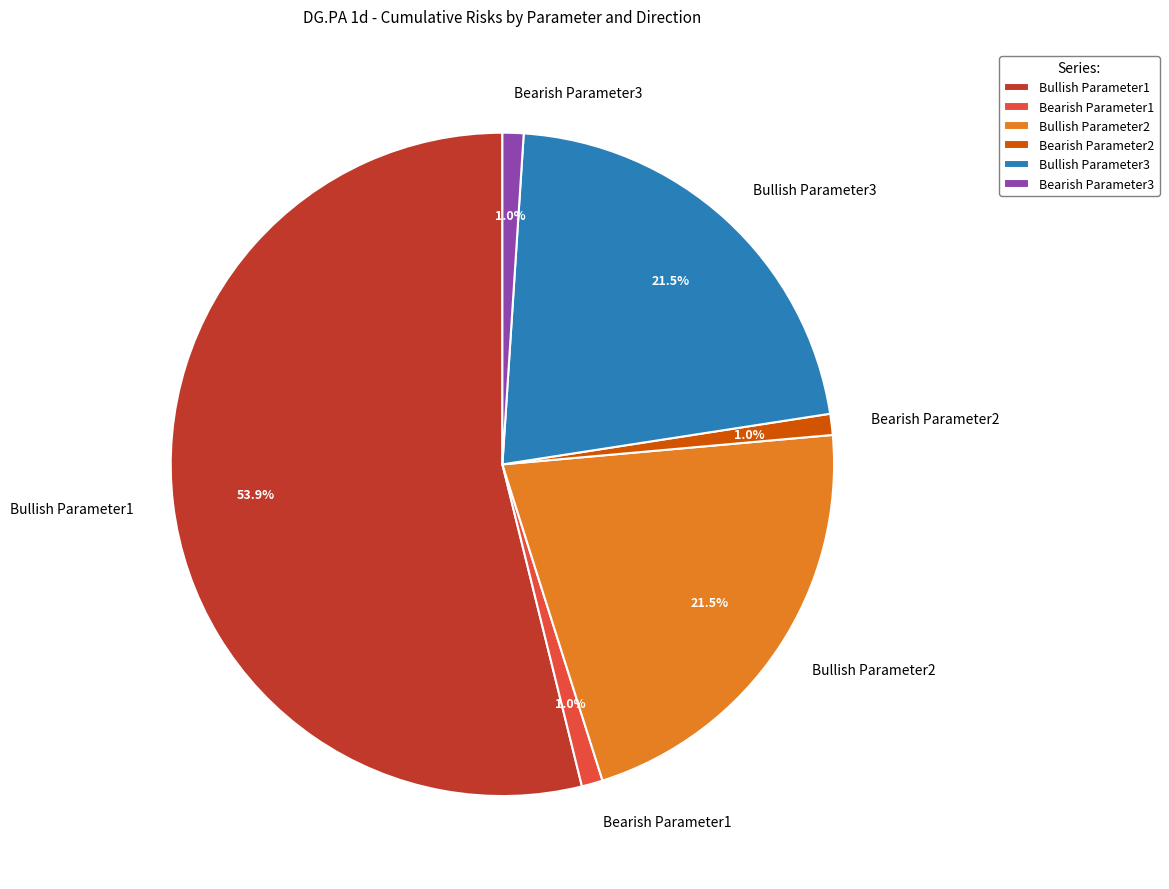

Approximately how many times larger is the value at Bullish Parameter2 compared to Bullish Parameter1?

0.4